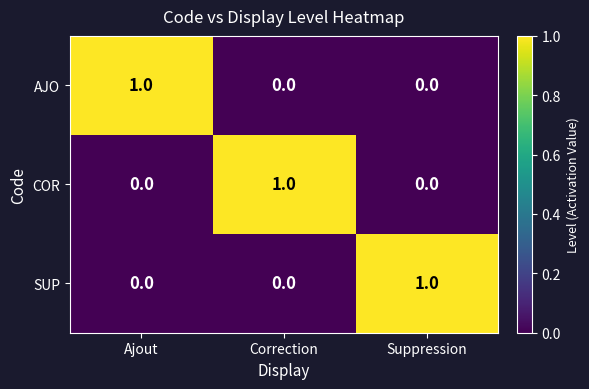

How many AJO values are between 0 and 1?

3